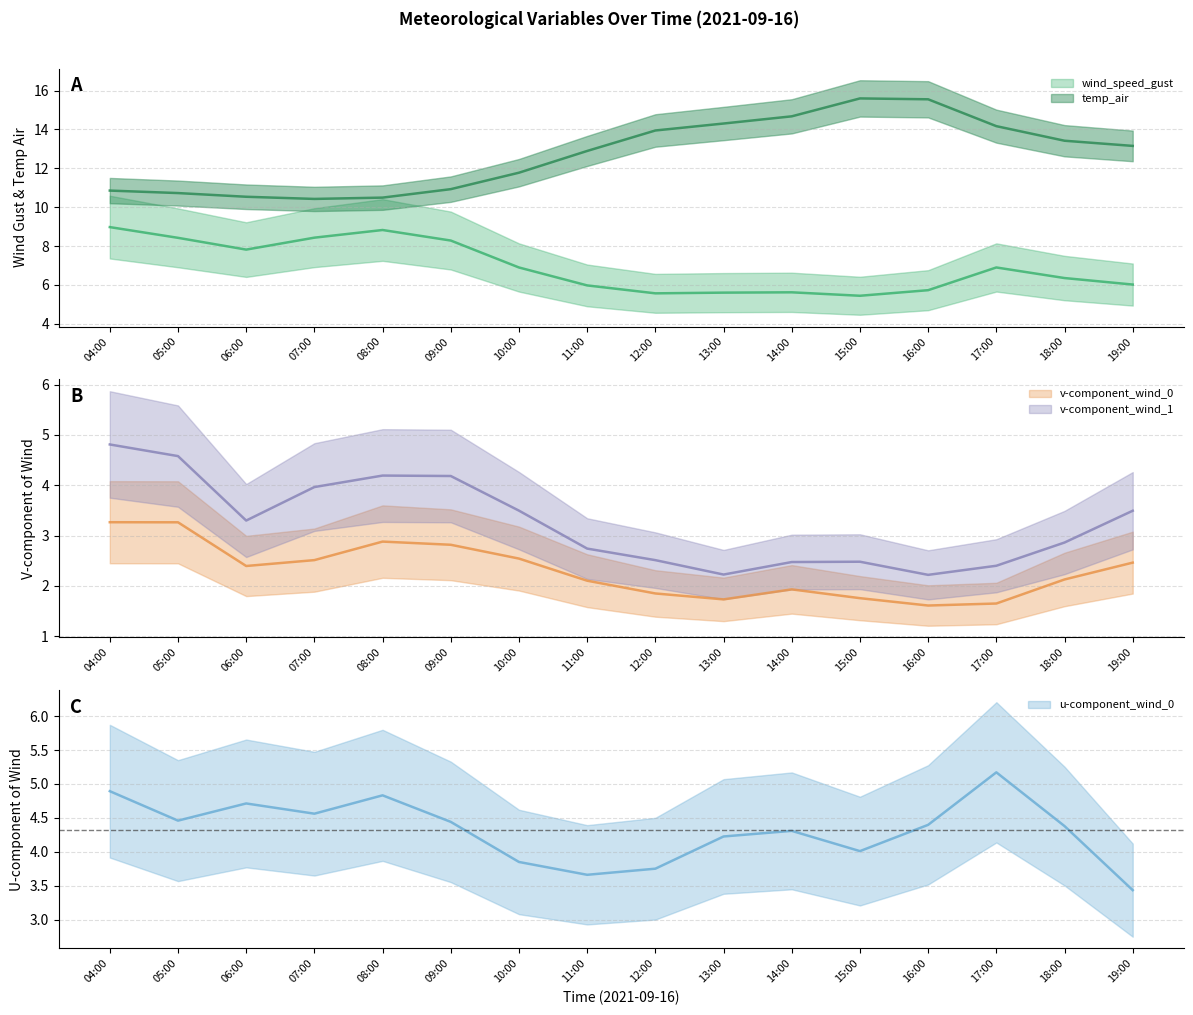

True or false: v-component_wind_0 and u-component_wind_0 intersect in this chart.

False